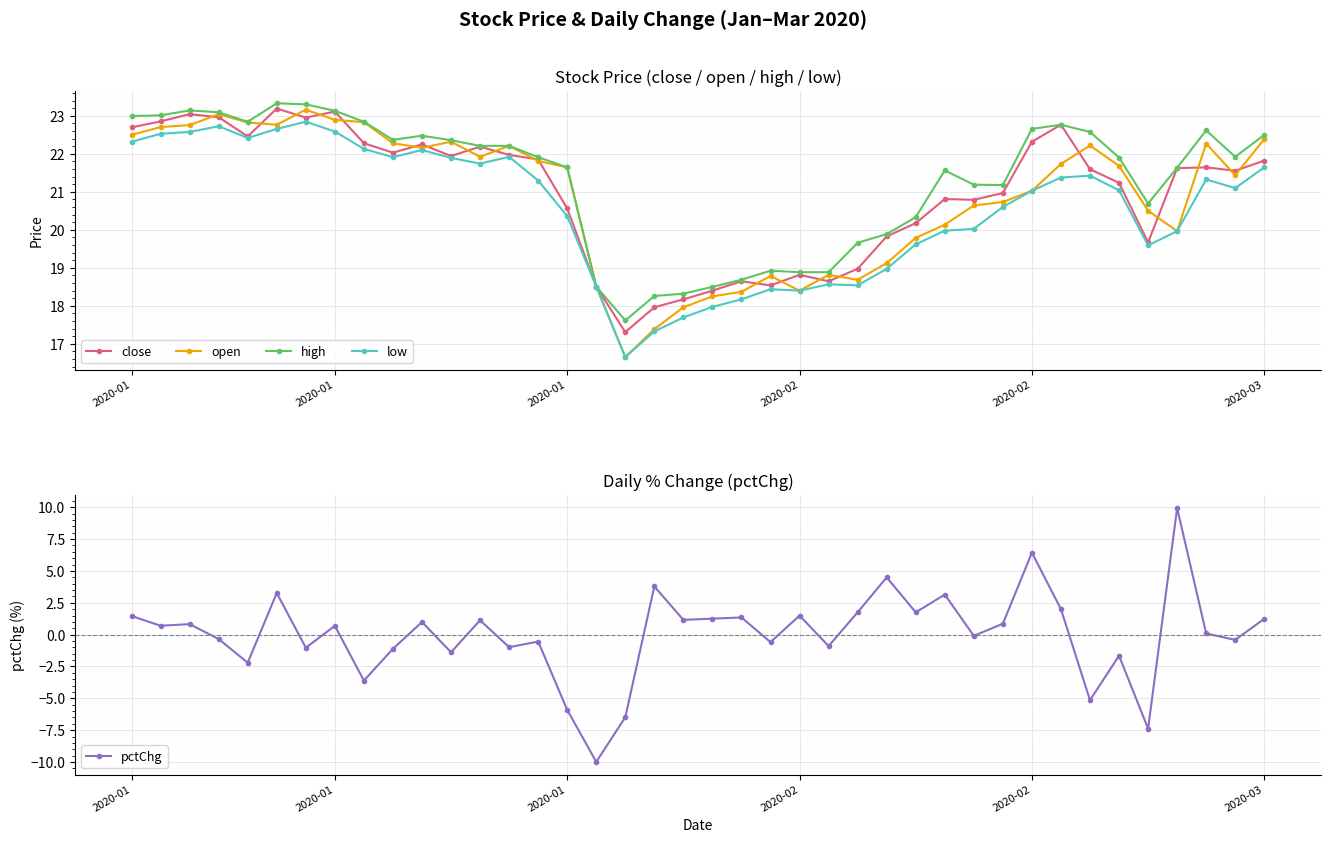

At how many categories does at least one series exceed 12?

40